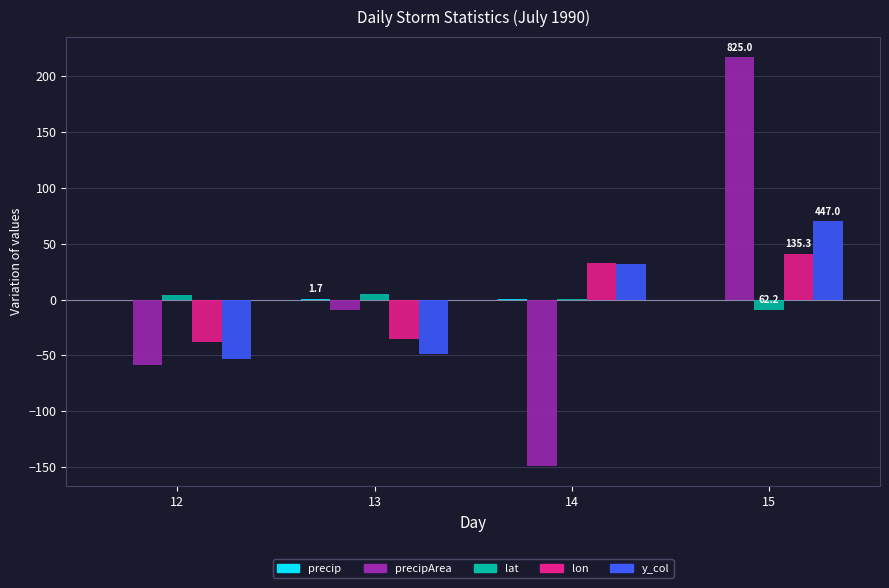

At which category is the sum across all series the highest?

15